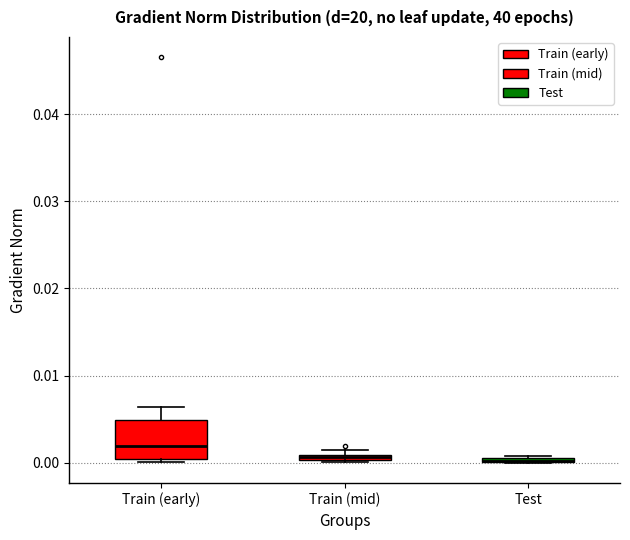

Which box is the tallest, from its lower edge to its upper edge?

Train (early)